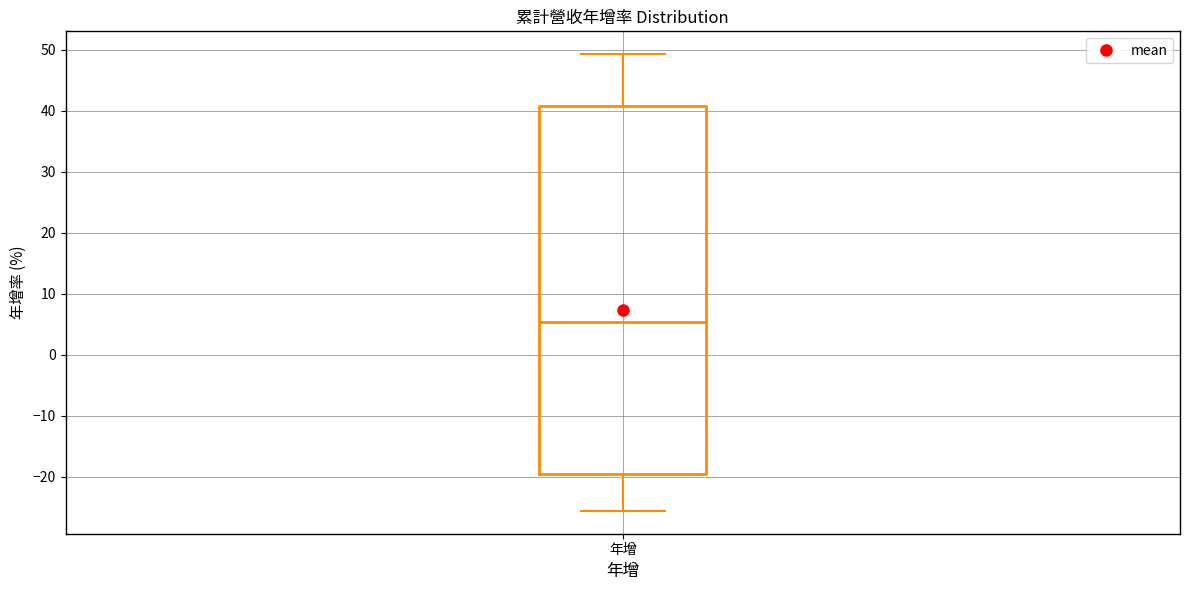

Read this box plot against the y-axis: the position of the median line, the range covered by the box, and the ends of both whiskers. The values are not printed on the chart, so give them approximately, as read against the axis.

median 5, box -19 to 41, whiskers -26 to 49